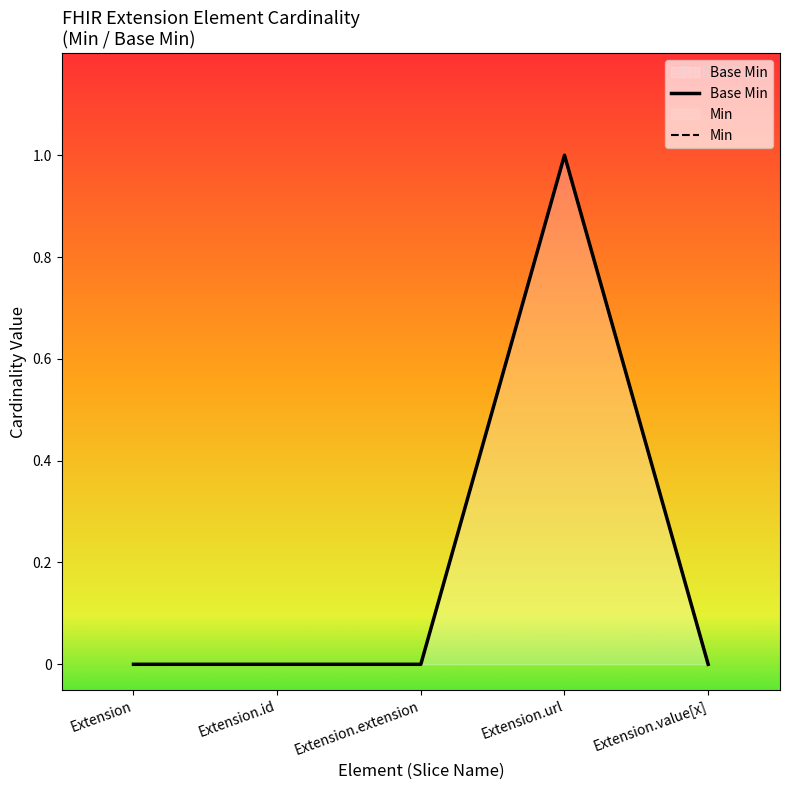

How many distinct data groups are displayed?

1